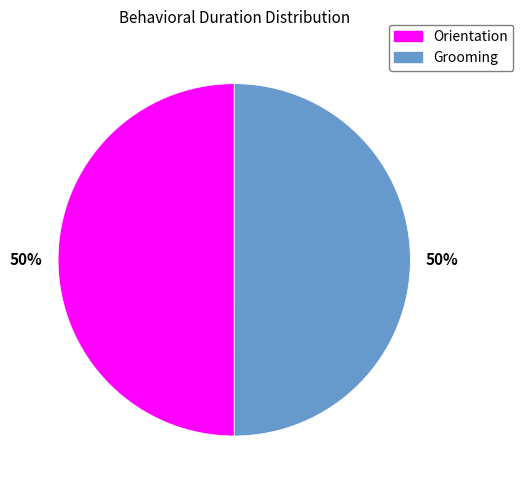

To the nearest percent, what is the average slice percentage?

50%